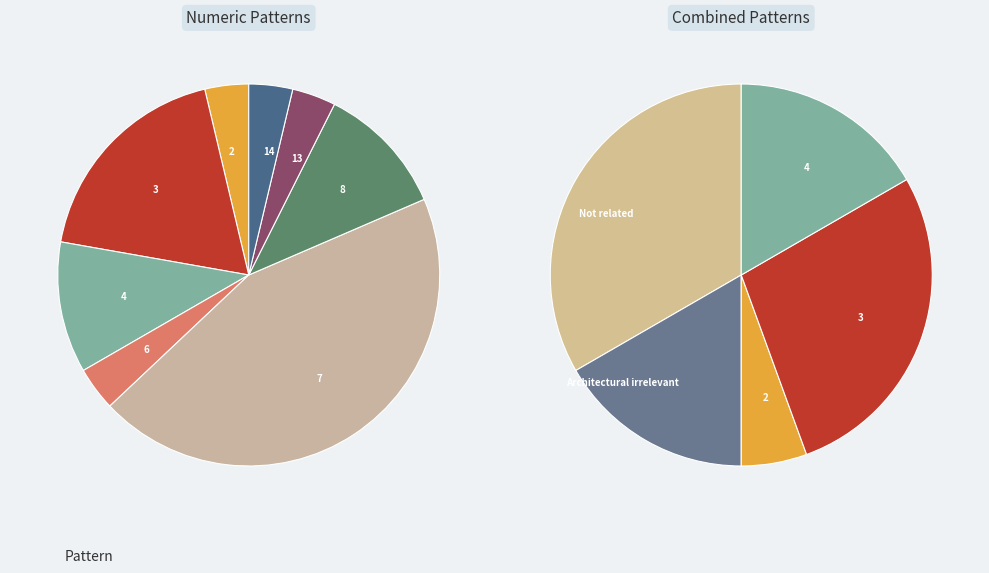

Rank the categories by value from highest to lowest.

7, Not related, 3, 4, 8, Architectural irrelevant, 2, 6, 13, 14